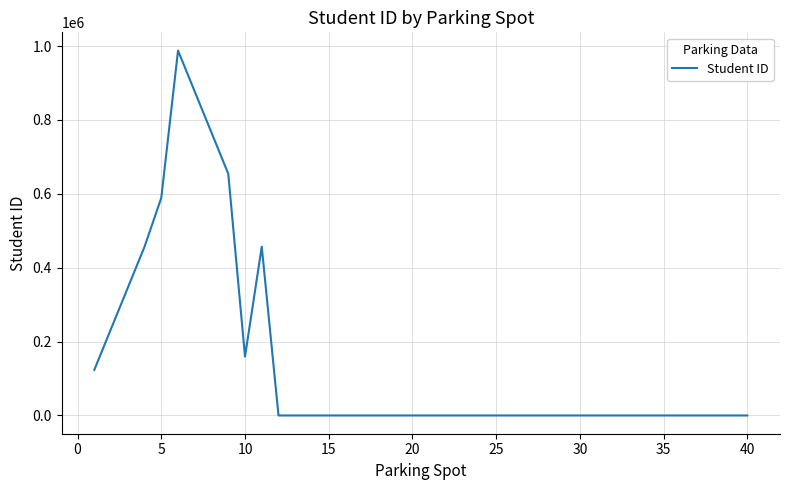

What is the maximum value shown in the chart?

987654